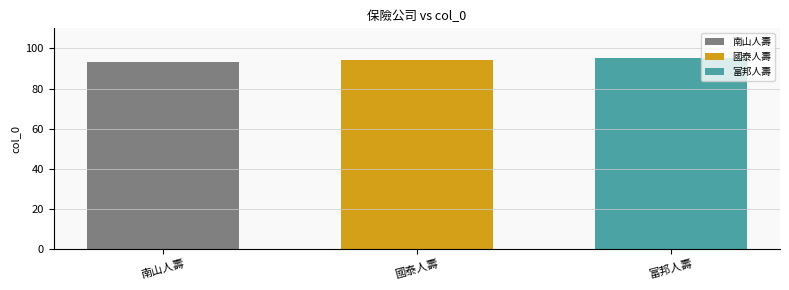

The value of 富邦人壽 at 國泰人壽 is 95. True or false?

True